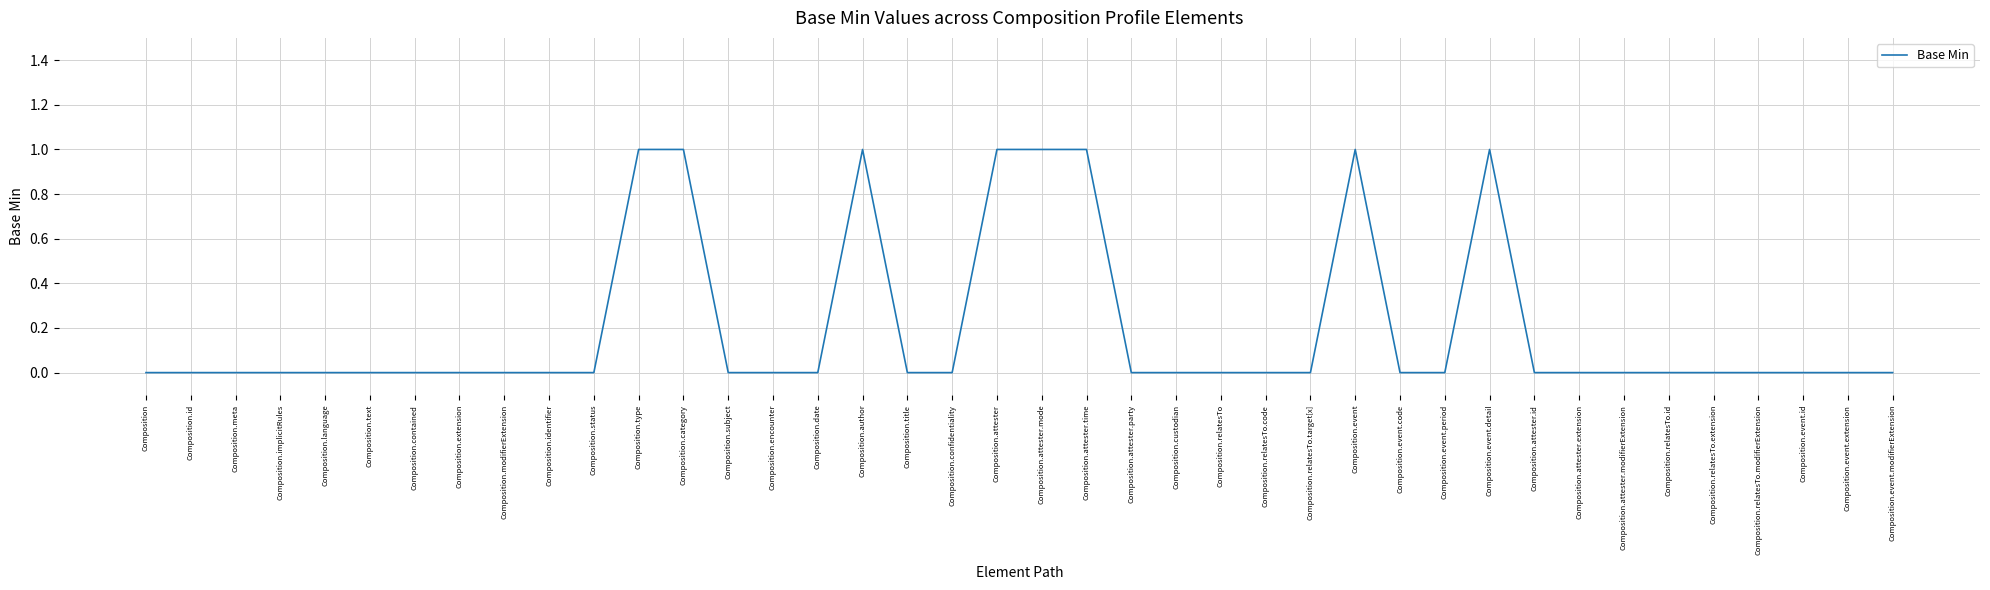

Is it true that the value at Composition is 0?

True